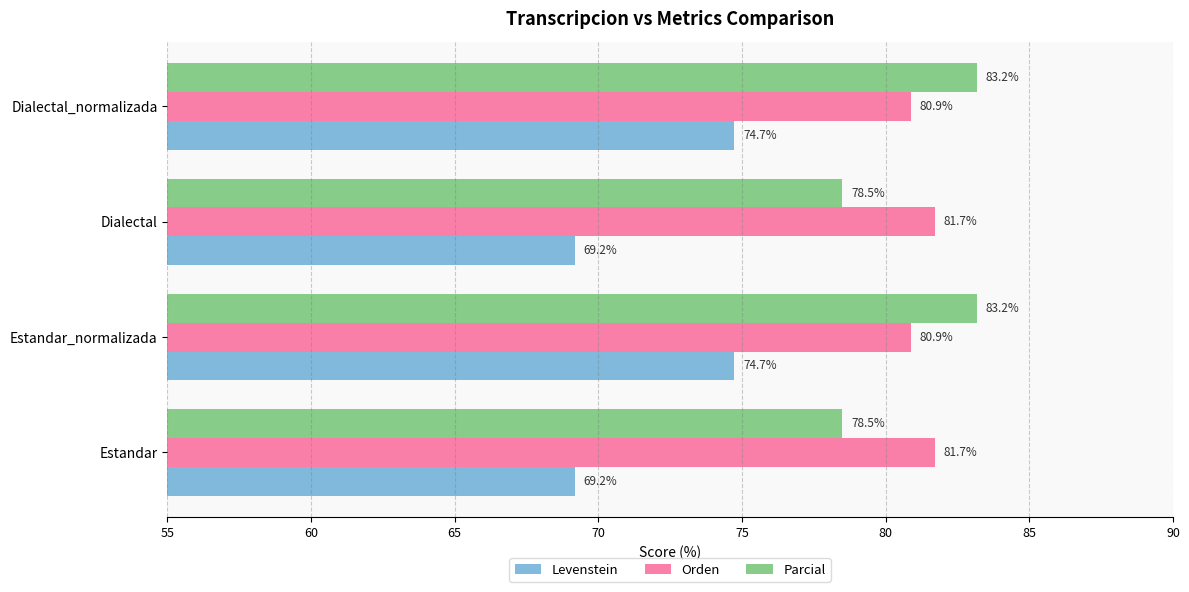

List the series in order of their peak value, highest first.

Parcial, Orden, Levenstein